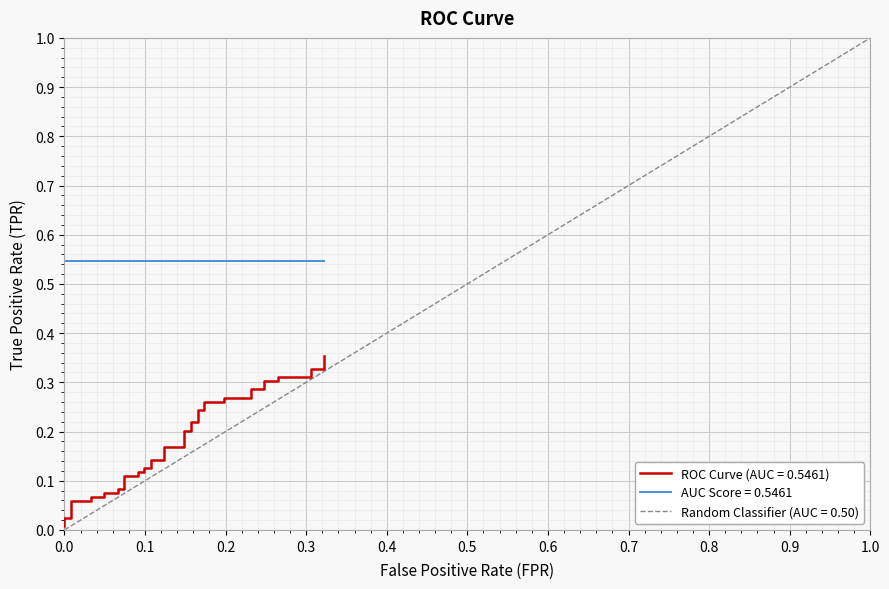

What is the greatest value displayed?

0.4